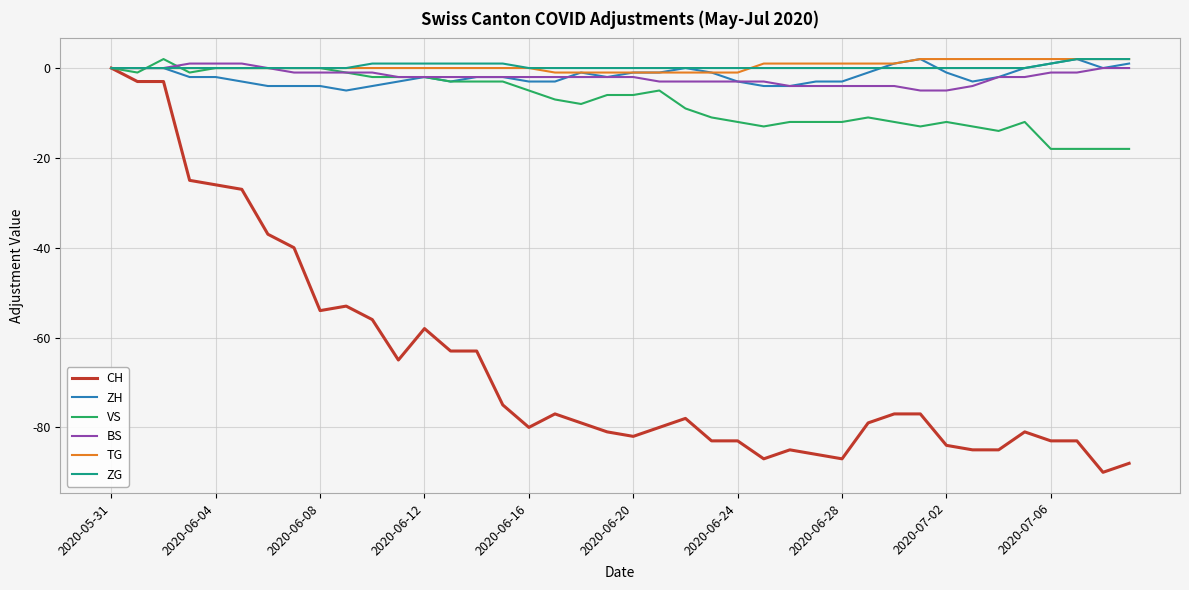

What is the lowest value of the BS series?

-5